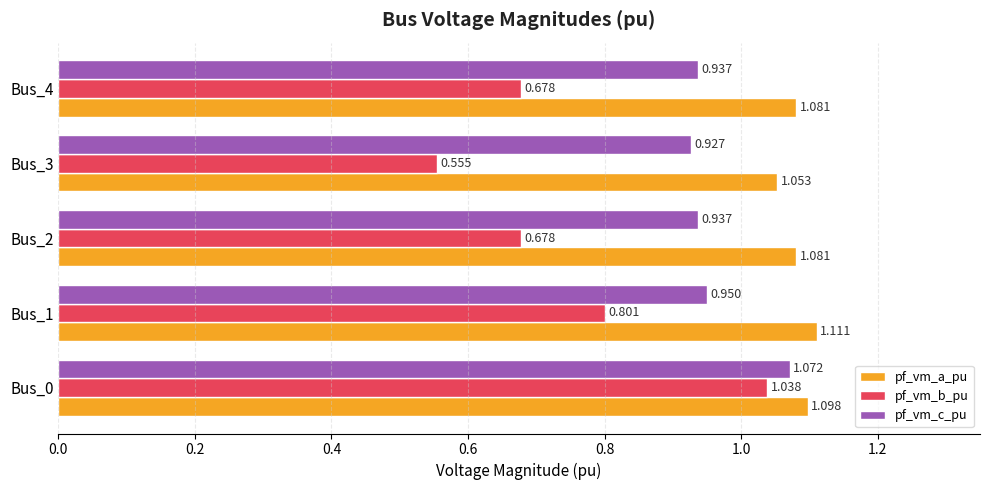

List the series in order of their overall mean, lowest first.

pf_vm_b_pu, pf_vm_c_pu, pf_vm_a_pu